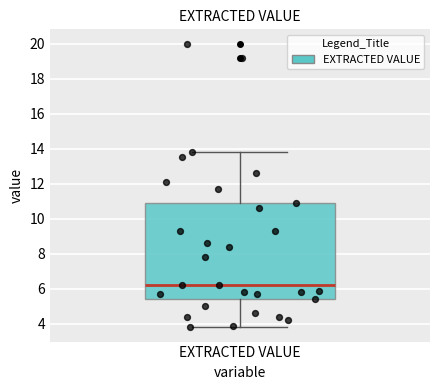

Transcribe this box plot: give where the median line is, the range the box spans, and where the two whiskers end, as read against the y-axis. The values are not printed on the chart, so give them approximately, as read against the axis.

median 6.2, box 5.4 to 11.0, whiskers 3.8 to 13.8